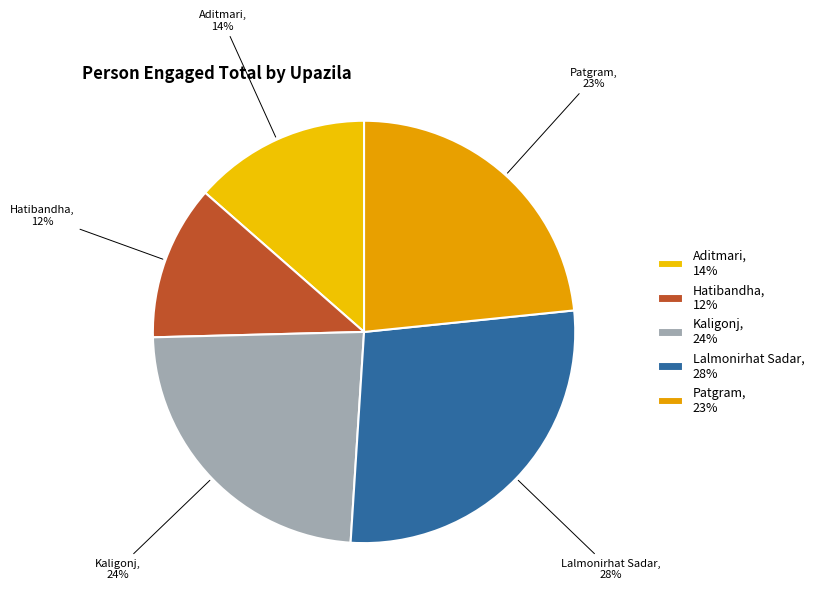

Approximately how many times larger is the value at Aditmari compared to Patgram?

0.6